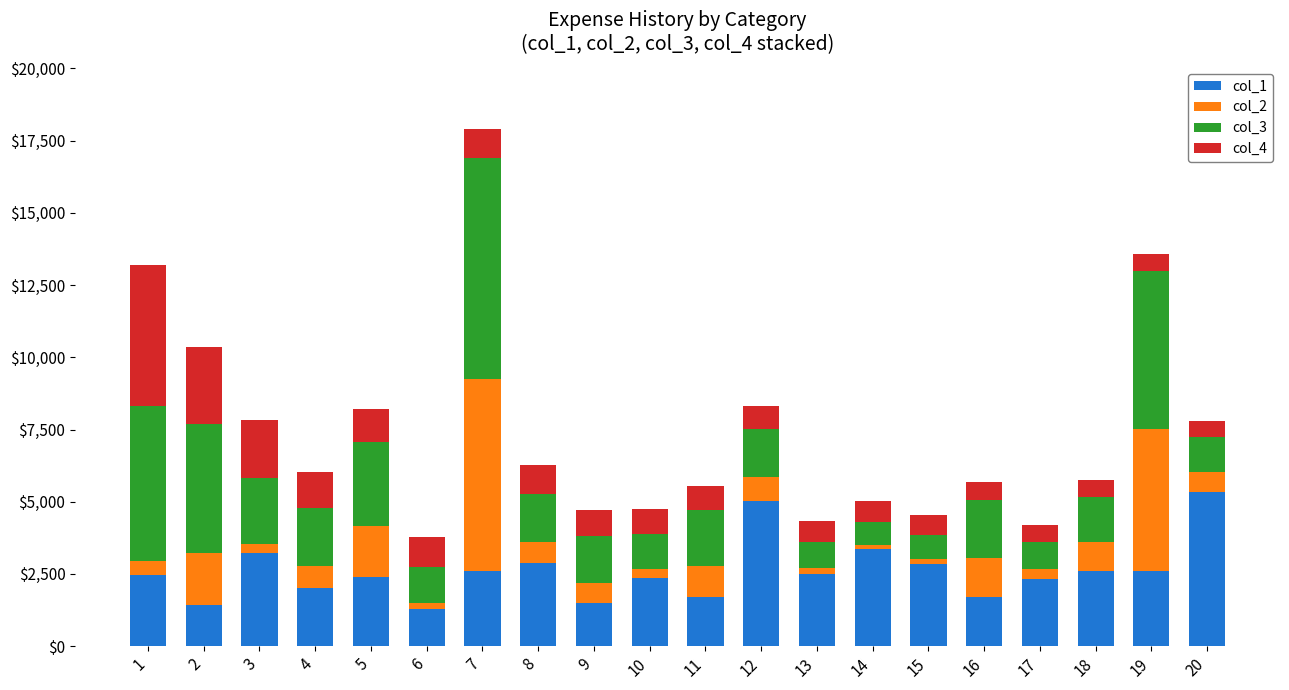

At which category is the sum across all series the highest?

7